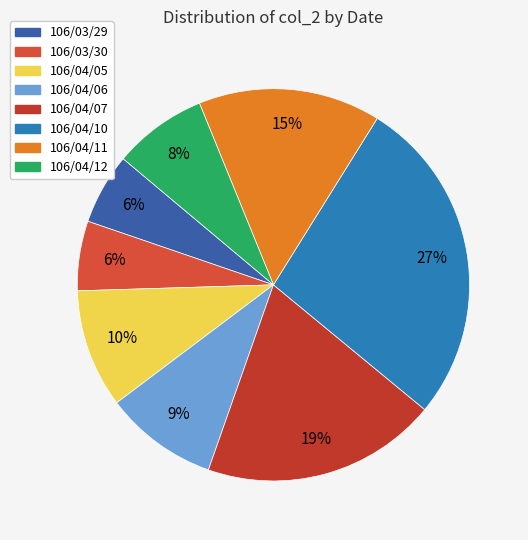

The 106/04/11 slice represents 15% of the pie. True or false?

True